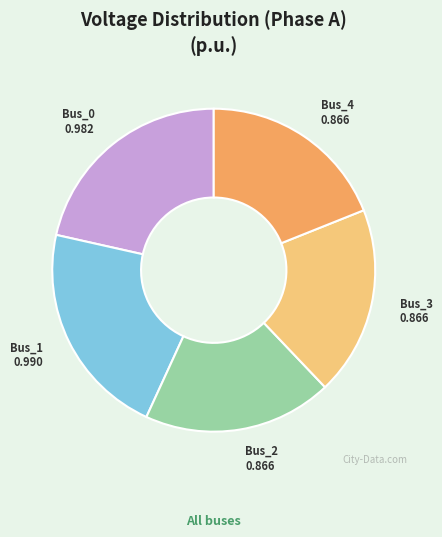

Does any single category account for the majority?

No